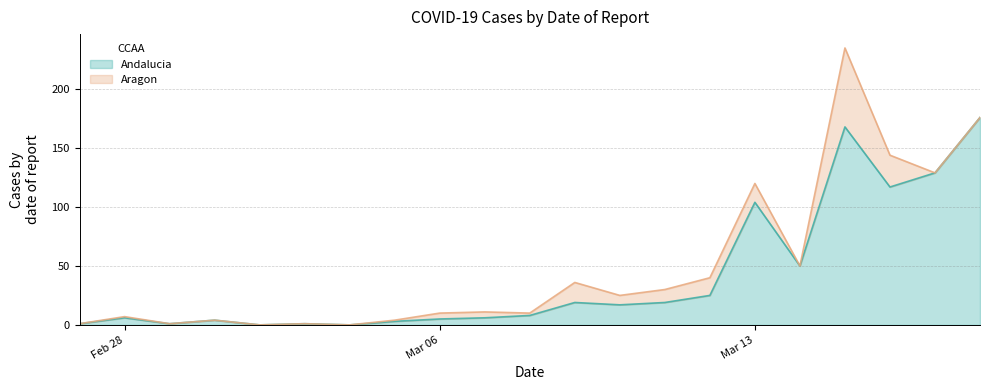

What is the difference between the values at 2020-03-18 and 2020-03-03?

175